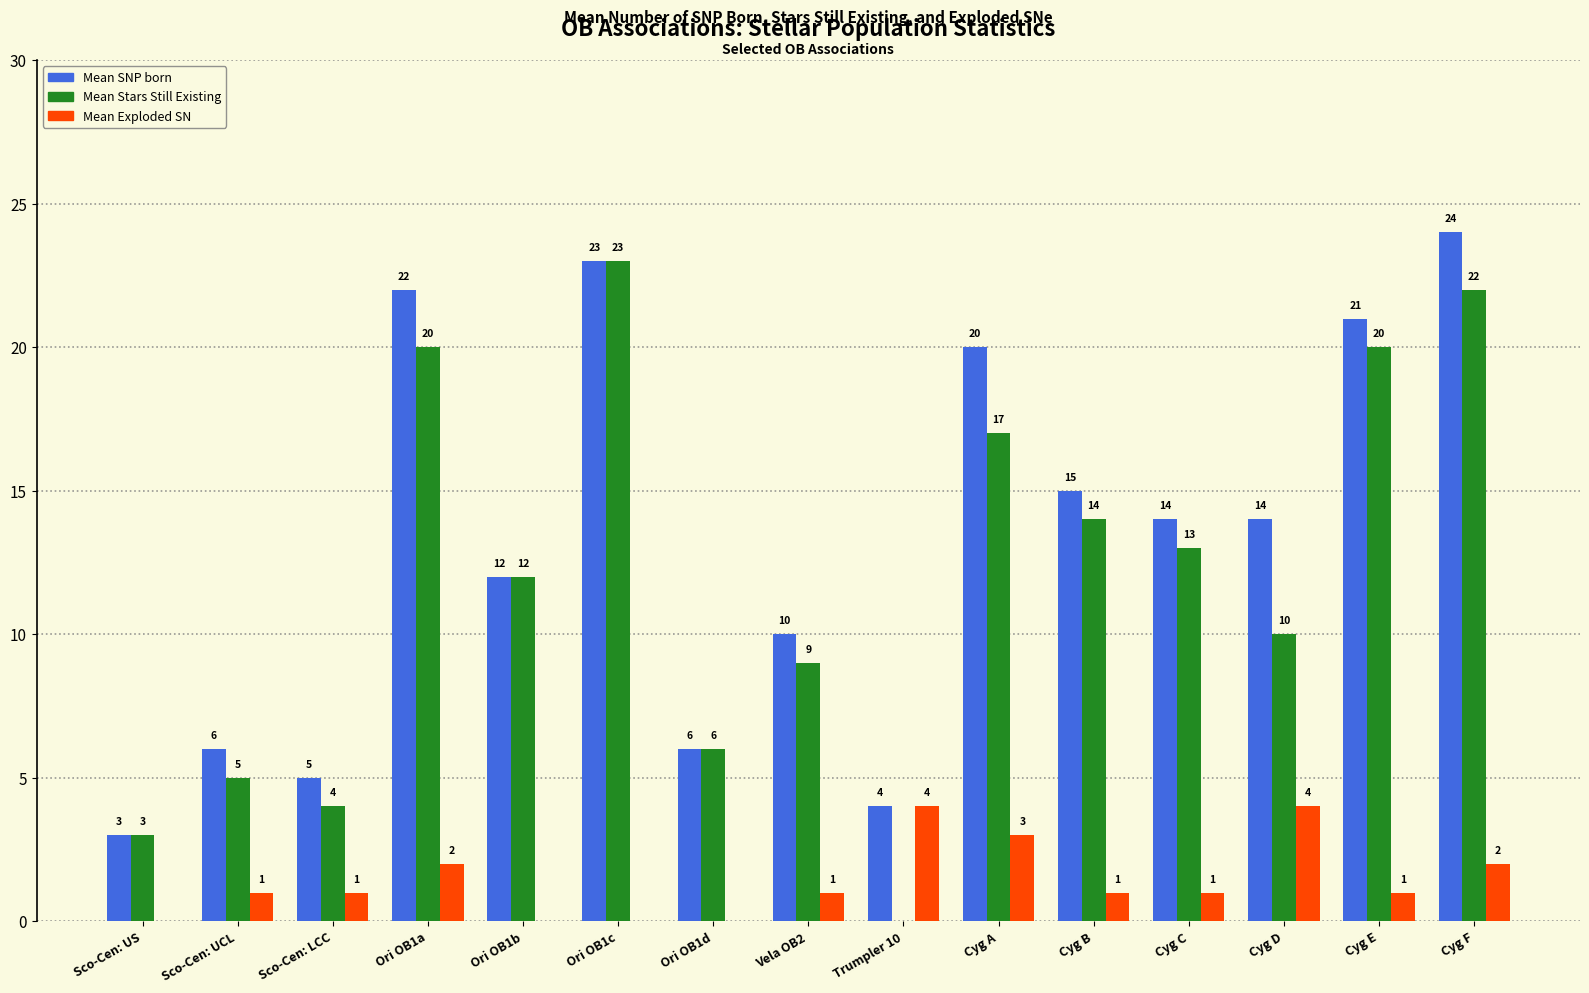

Reading left to right, transcribe all the data shown in this chart.

Mean SNP born: Sco-Cen: US=3	Sco-Cen: UCL=6	Sco-Cen: LCC=5	Ori OB1a=22	Ori OB1b=12	Ori OB1c=23	Ori OB1d=6	Vela OB2=10	Trumpler 10=4	Cyg A=20	Cyg B=15	Cyg C=14	Cyg D=14	Cyg E=21	Cyg F=24
Mean Stars Still Existing: Sco-Cen: US=3	Sco-Cen: UCL=5	Sco-Cen: LCC=4	Ori OB1a=20	Ori OB1b=12	Ori OB1c=23	Ori OB1d=6	Vela OB2=9	Trumpler 10=0	Cyg A=17	Cyg B=14	Cyg C=13	Cyg D=10	Cyg E=20	Cyg F=22
Mean Exploded SN: Sco-Cen: US=0	Sco-Cen: UCL=1	Sco-Cen: LCC=1	Ori OB1a=2	Ori OB1b=0	Ori OB1c=0	Ori OB1d=0	Vela OB2=1	Trumpler 10=4	Cyg A=3	Cyg B=1	Cyg C=1	Cyg D=4	Cyg E=1	Cyg F=2